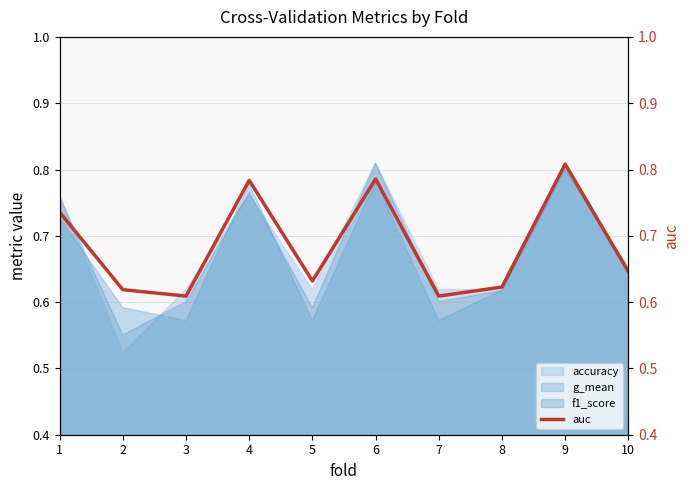

Rank the categories by value from highest to lowest.

9, 6, 4, 1, 10, 5, 8, 2, 3, 7